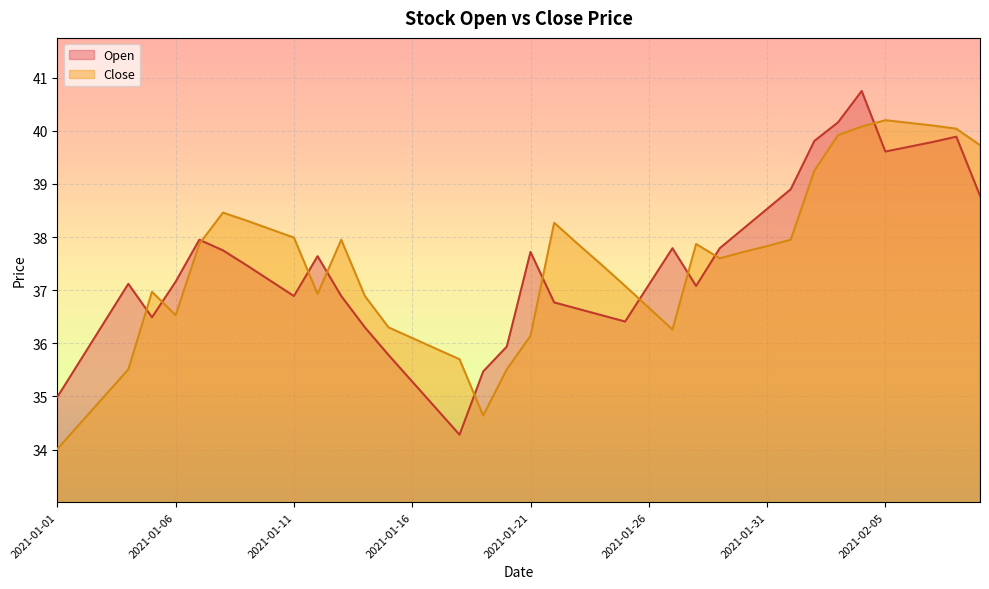

How many values in the Close series are below 37?

17